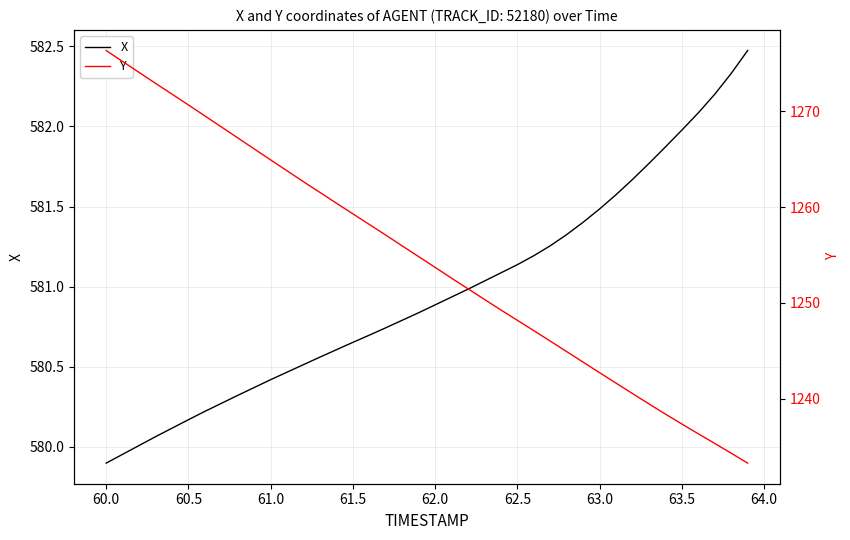

The value of X at 63.5 is 163.2. True or false?

False